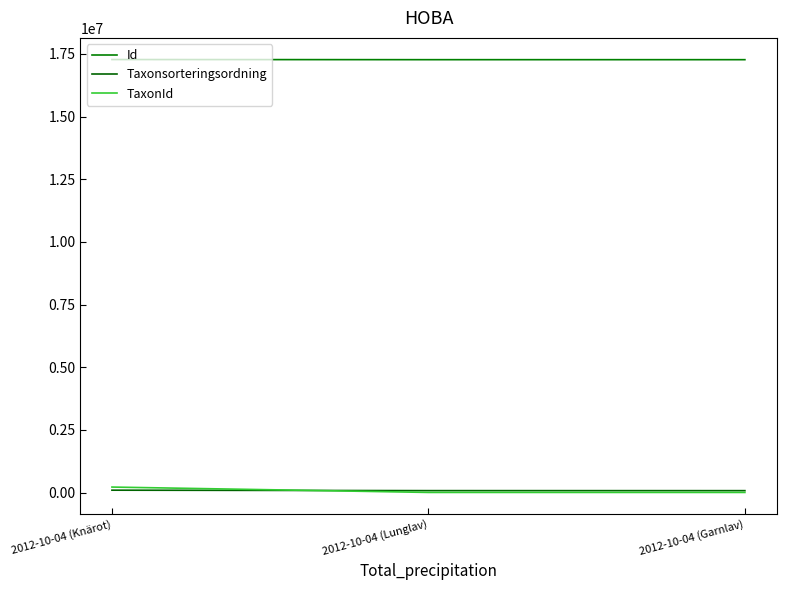

Is this an area chart (filled region under the line)?

No